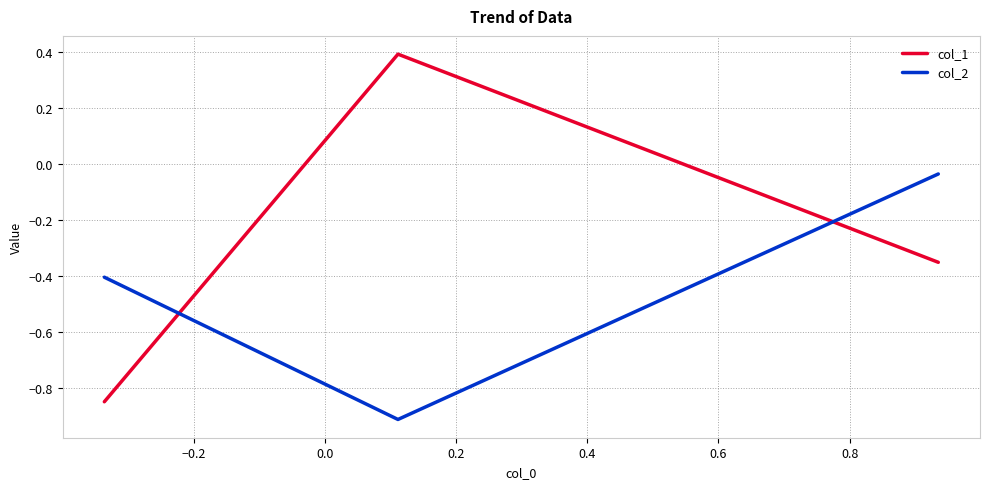

What is the difference between the maximum and minimum values in the col_2 series?

0.9